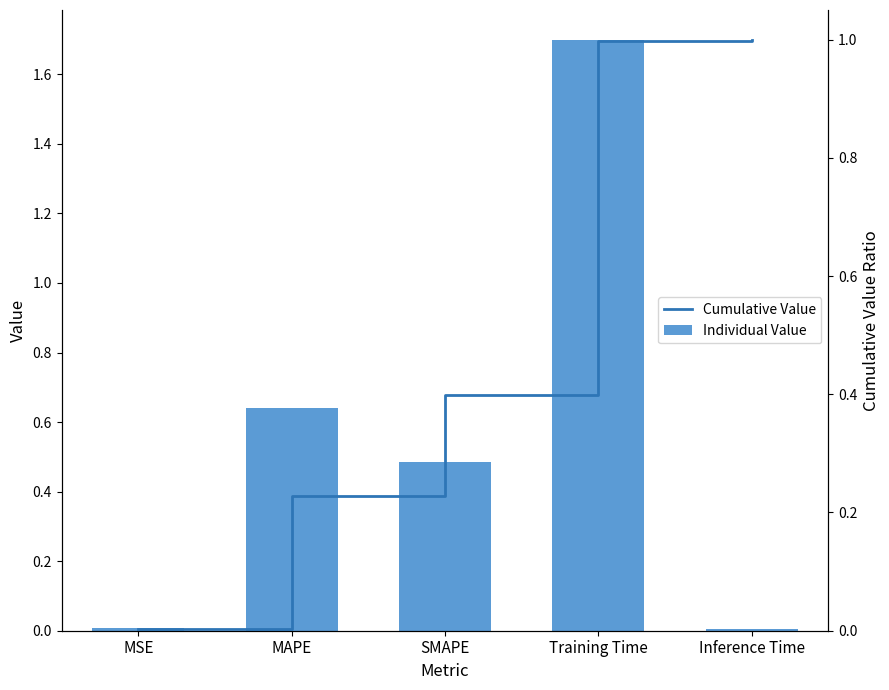

What is the highest value of the Individual Value series?

1.7